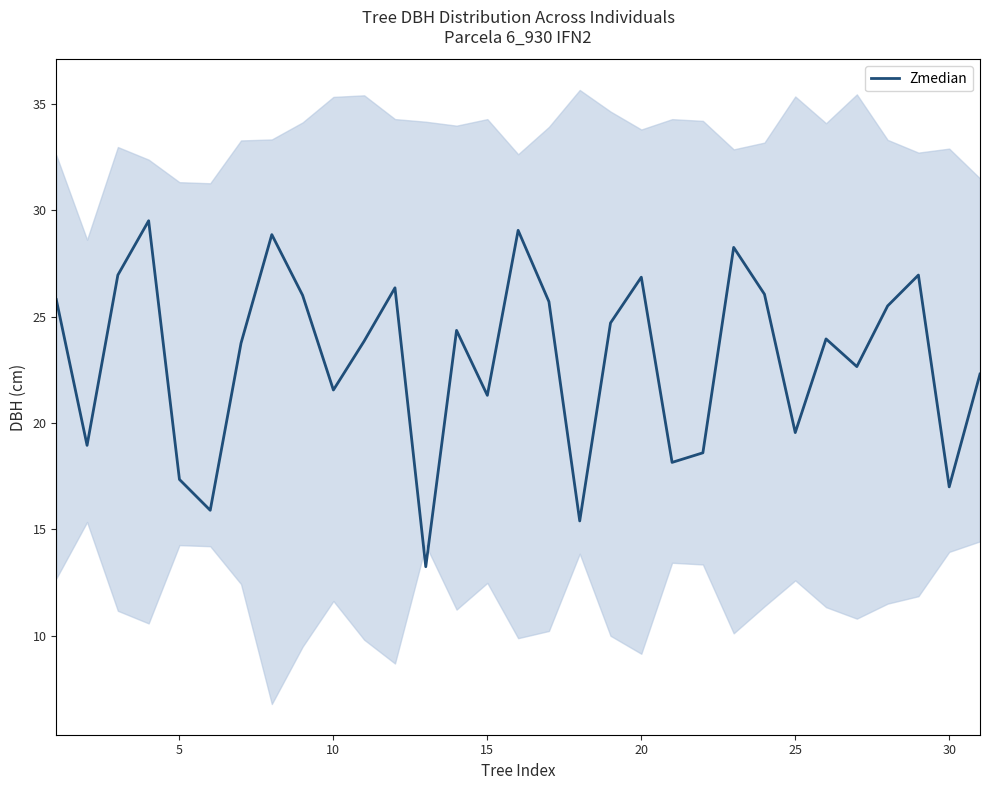

The chart shows a value of 10.0 at 20. True or false?

False